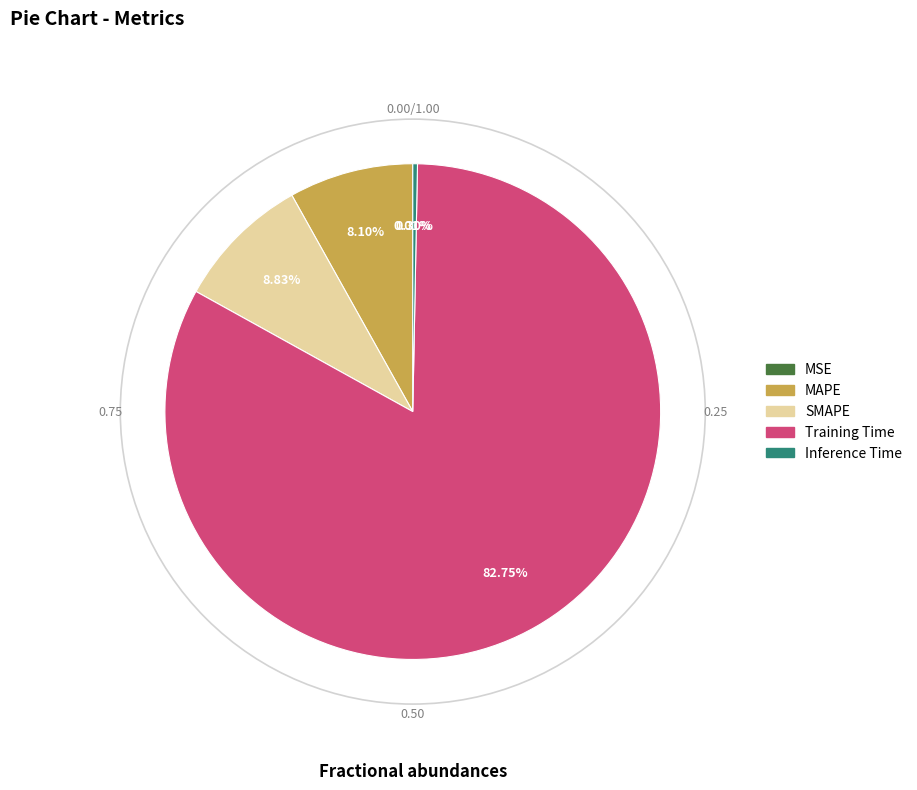

To the nearest percent, what is the average slice percentage?

20%